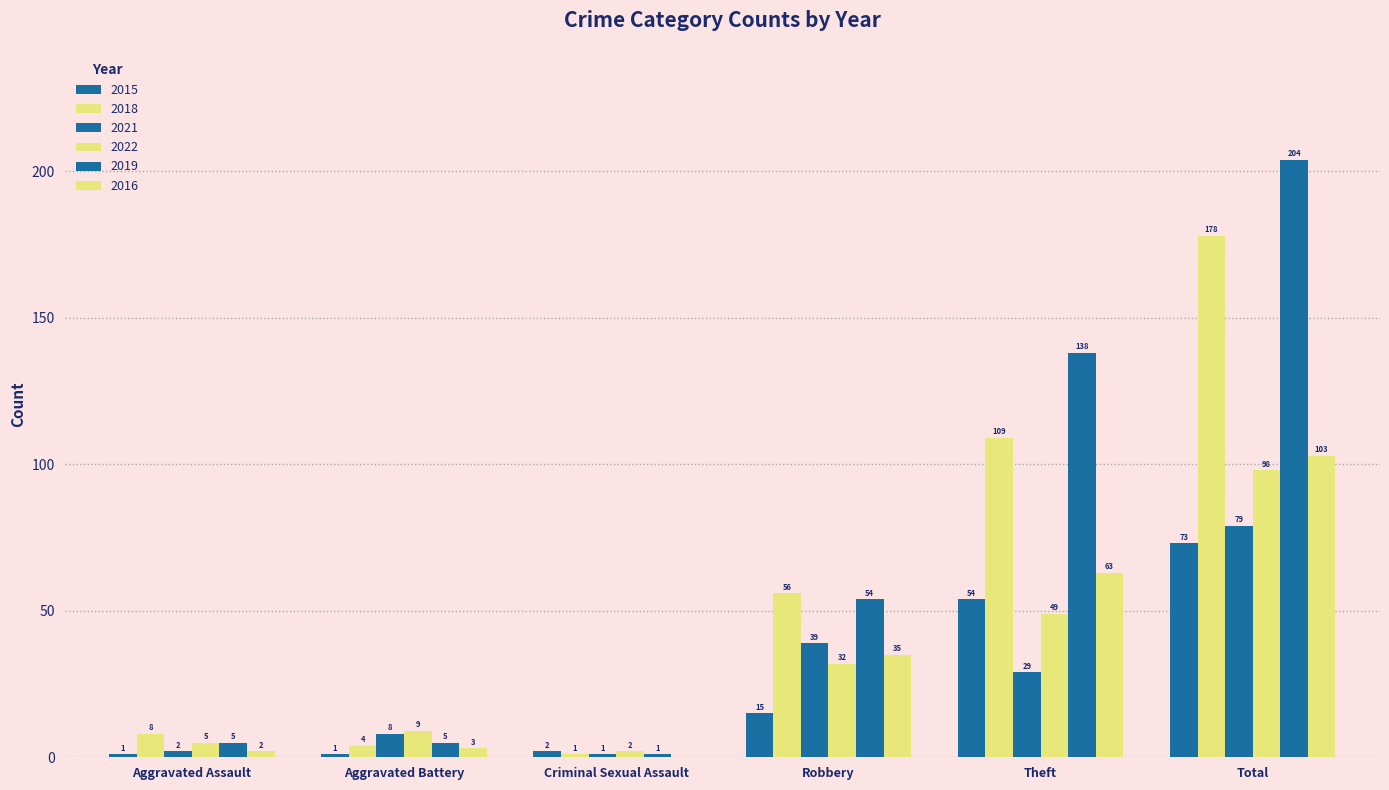

Which series has the largest total across all categories?

2019